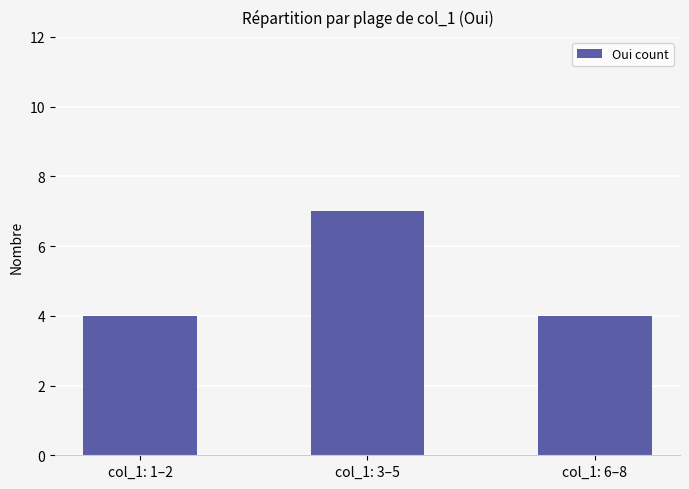

Reading right to left, transcribe all the data shown in this chart.

col_1: 6–8=4	col_1: 3–5=7	col_1: 1–2=4